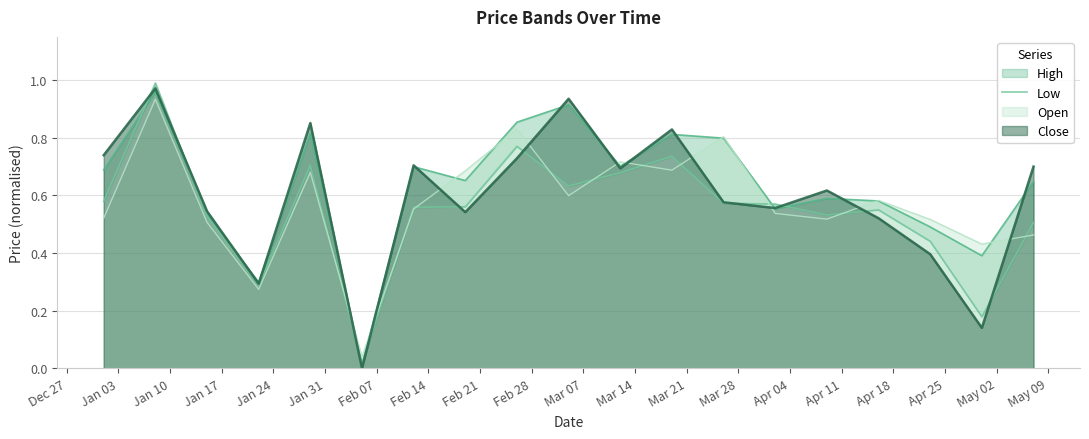

After their last crossing, which series has the higher values: Close or Open?

Close